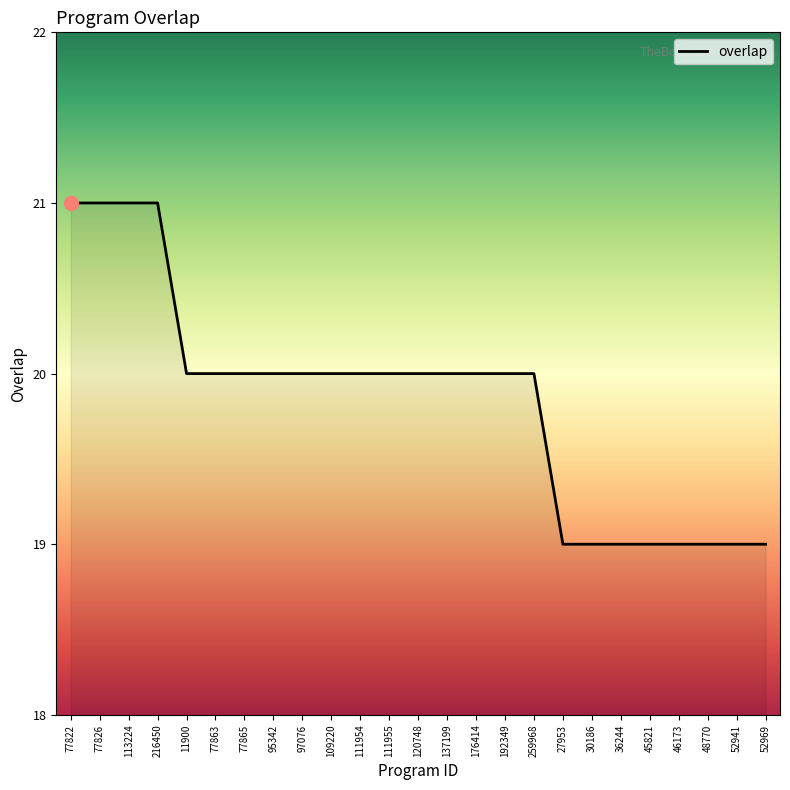

Reading right to left, extract all data points from this chart.

52969=19	52941=19	48770=19	46173=19	45821=19	36244=19	30186=19	27953=19	259968=20	192349=20	176414=20	137199=20	120748=20	111955=20	111954=20	109220=20	97076=20	95342=20	77865=20	77863=20	11900=20	216450=21	113224=21	77826=21	77822=21